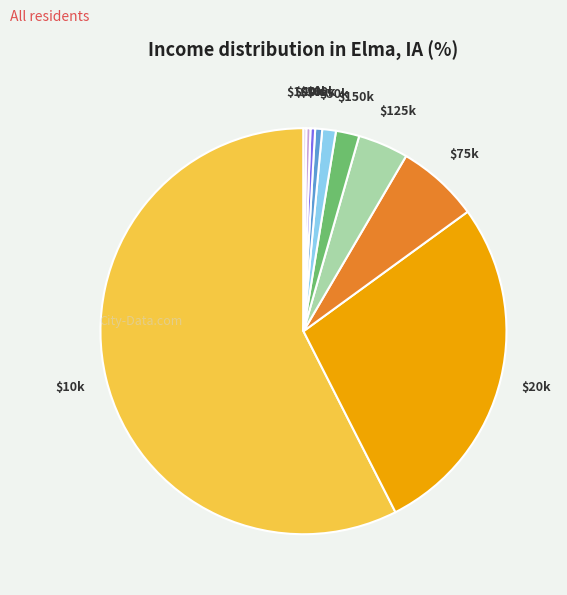

Does $10k account for over 50% of the chart?

Yes